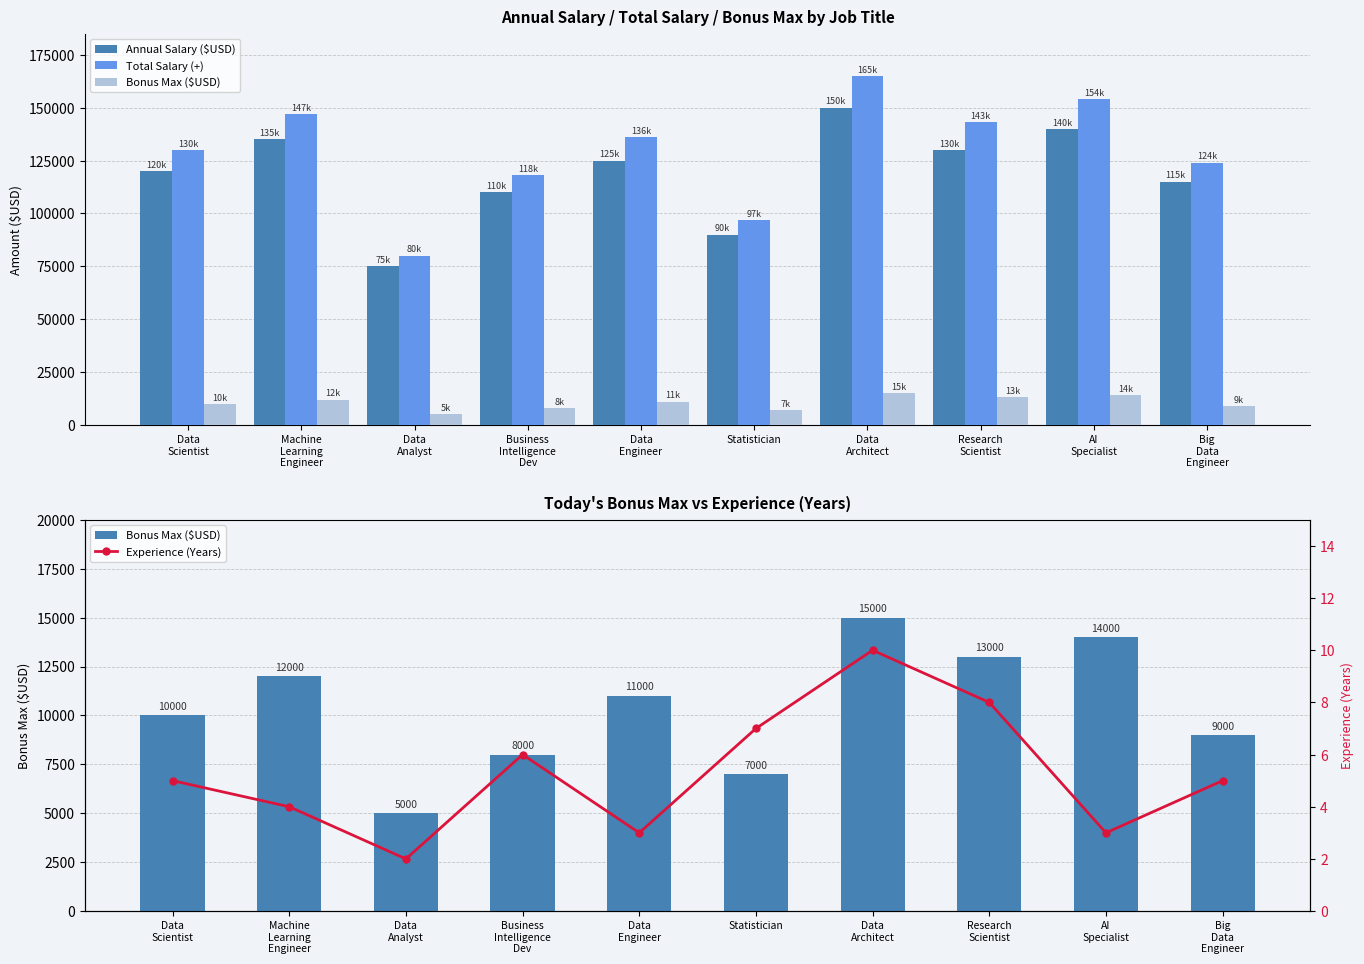

What is the difference between the second highest and minimum values in the Total Salary (+) series?

74000